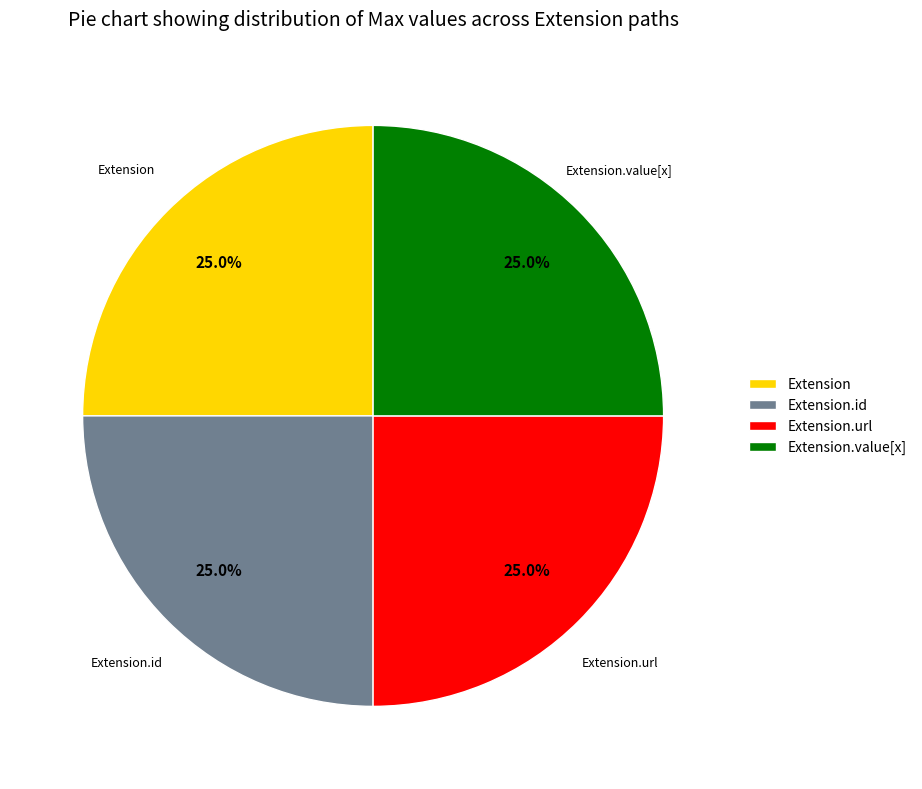

Is it true that Extension.id is 25% of the pie?

True